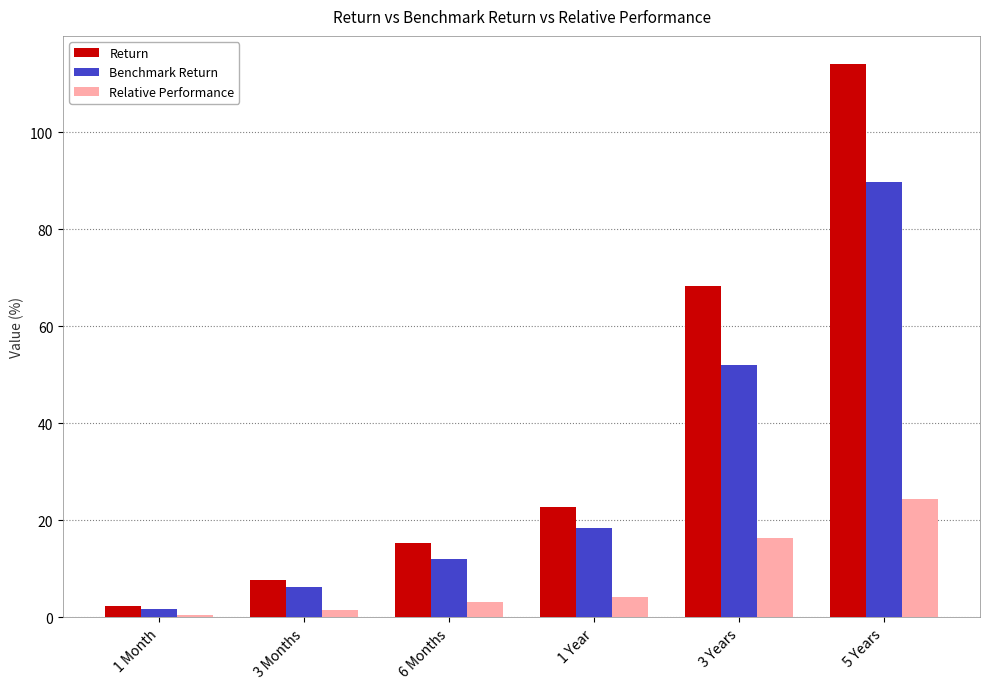

How many series are shown in this chart?

3